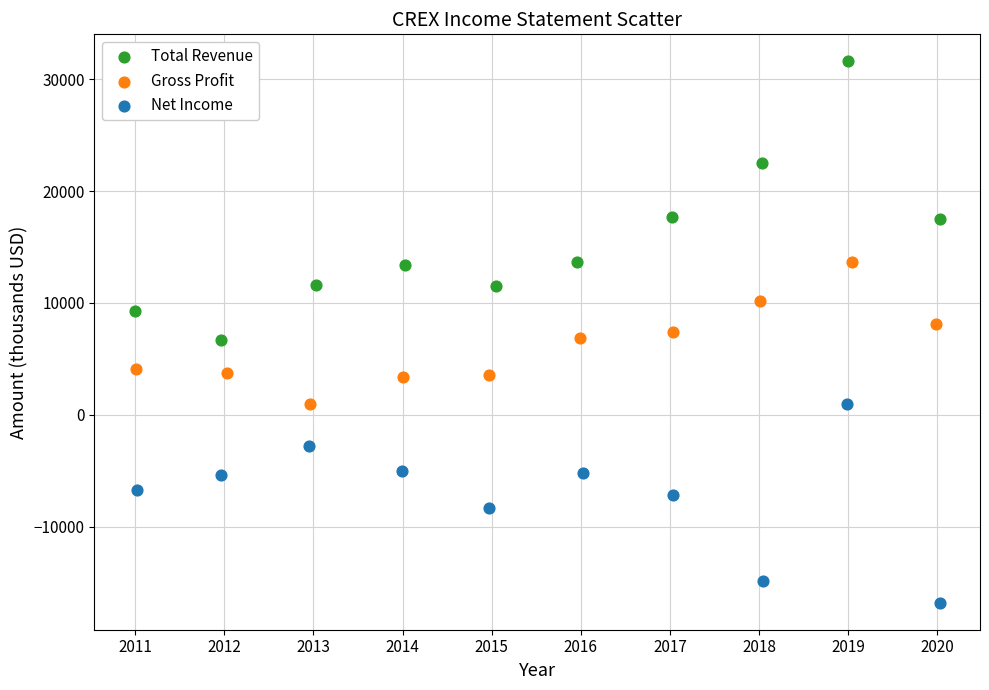

What are all the series names shown in the legend?

Total Revenue, Gross Profit, Net Income